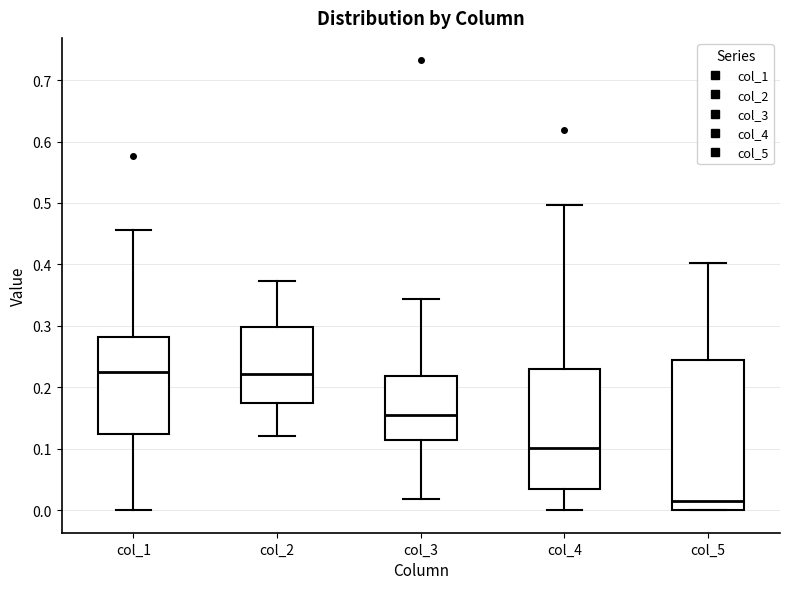

Reading left to right, read every box against the y-axis: the position of its median line, the range the box covers, and the ends of its whiskers. The values are not printed on the chart, so give them approximately, as read against the axis.

col_1: median 0.23, box 0.12 to 0.28, whiskers 0.00 to 0.46
col_2: median 0.22, box 0.18 to 0.30, whiskers 0.12 to 0.37
col_3: median 0.16, box 0.11 to 0.22, whiskers 0.02 to 0.34
col_4: median 0.10, box 0.04 to 0.23, whiskers 0.00 to 0.50
col_5: median 0.02, box 0.00 to 0.24, whiskers 0.00 to 0.40